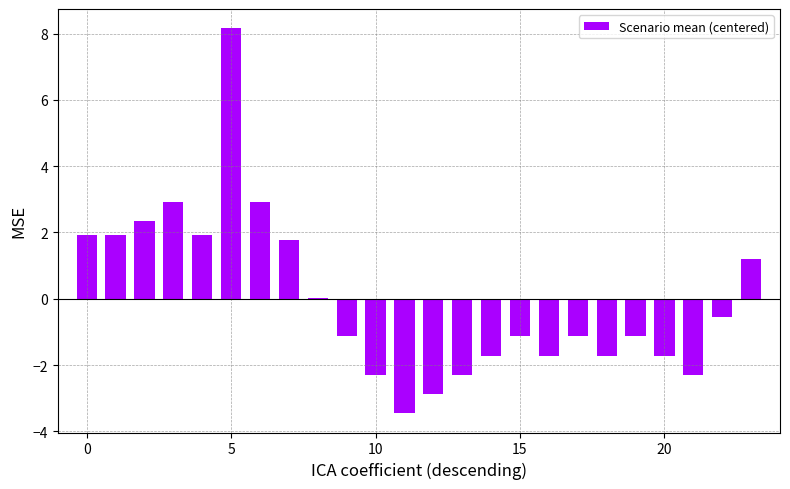

Are the bars horizontal?

No